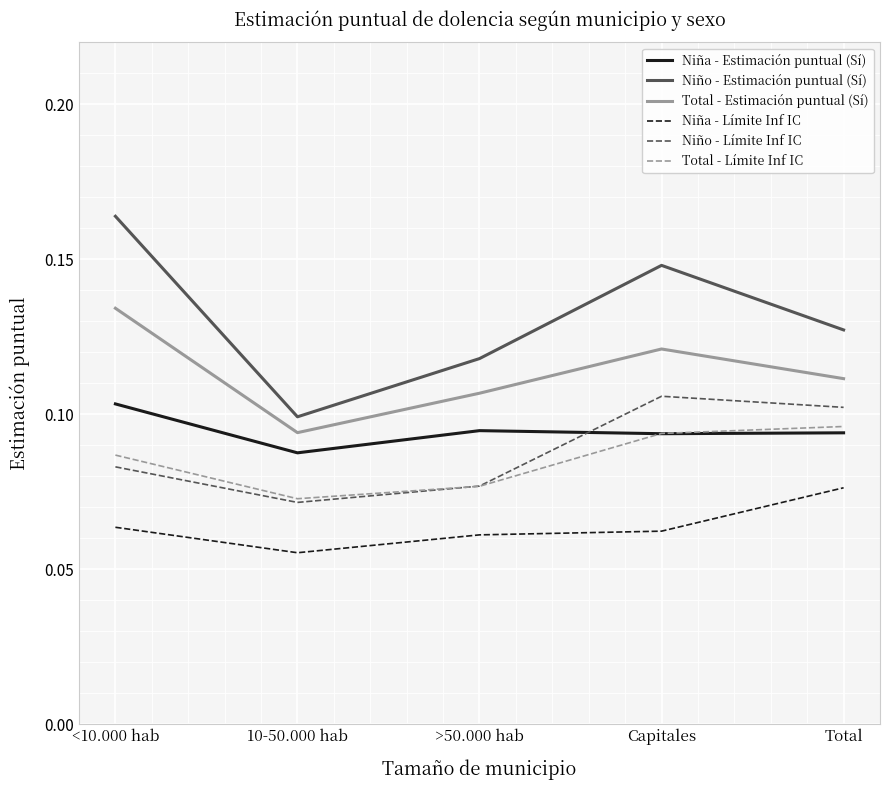

Does the chart have visible grid lines?

Yes